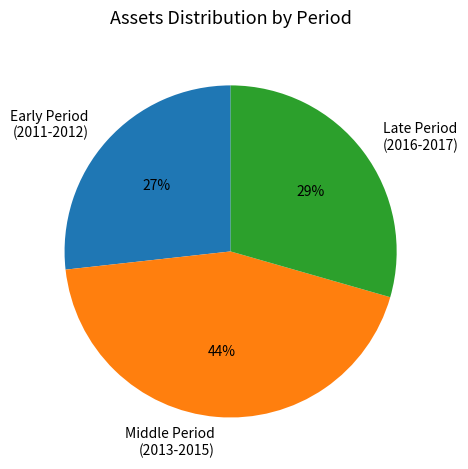

What percentage is the Early Period (2011-2012) slice, to the nearest percent?

27%